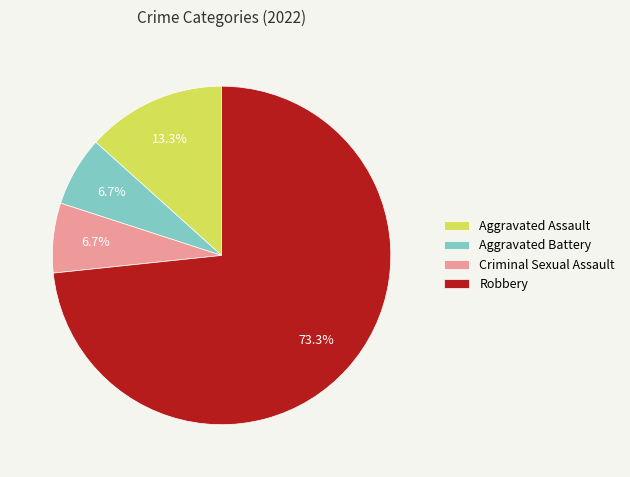

To the nearest percent, what is the combined percentage of Aggravated Assault and Aggravated Battery?

20%